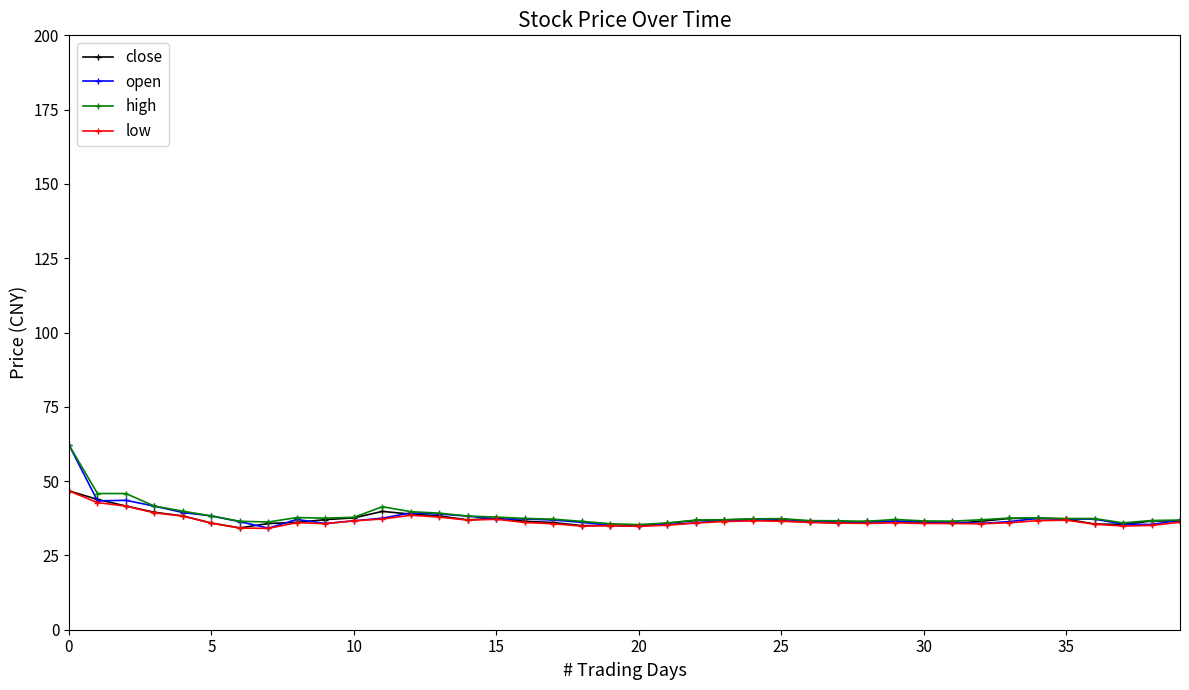

What are all the series names shown in the legend?

close, open, high, low